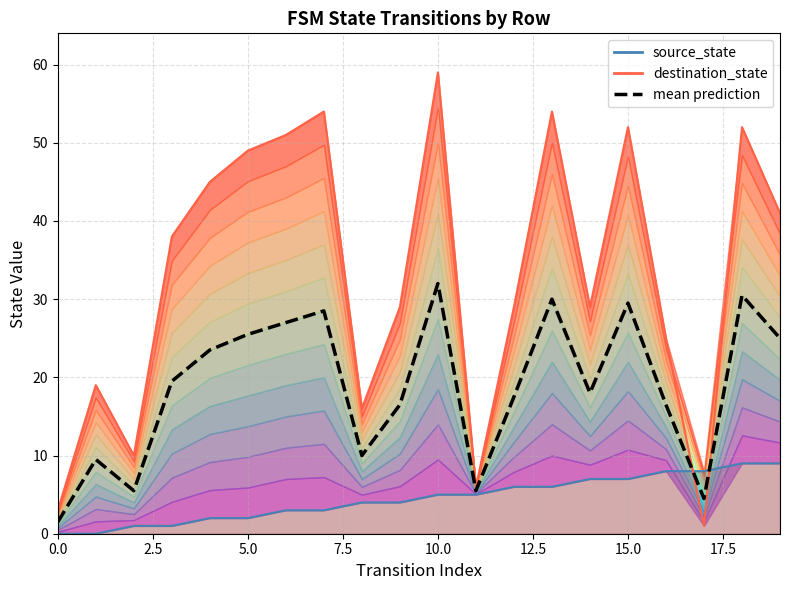

The value at 12 is 17.5. True or false?

True